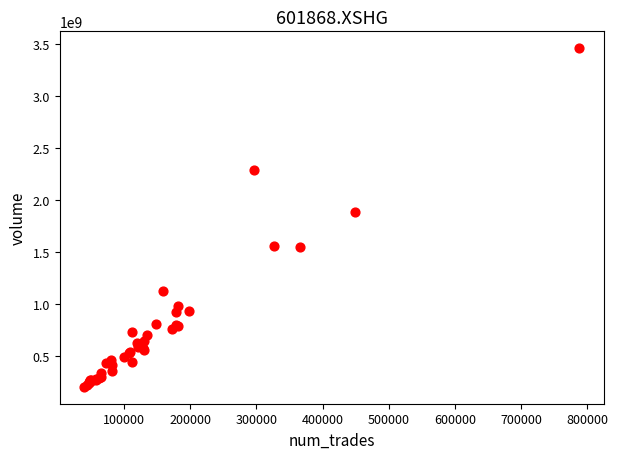

What Y value in the scatter plot is closest to 1831044013?

1885824767